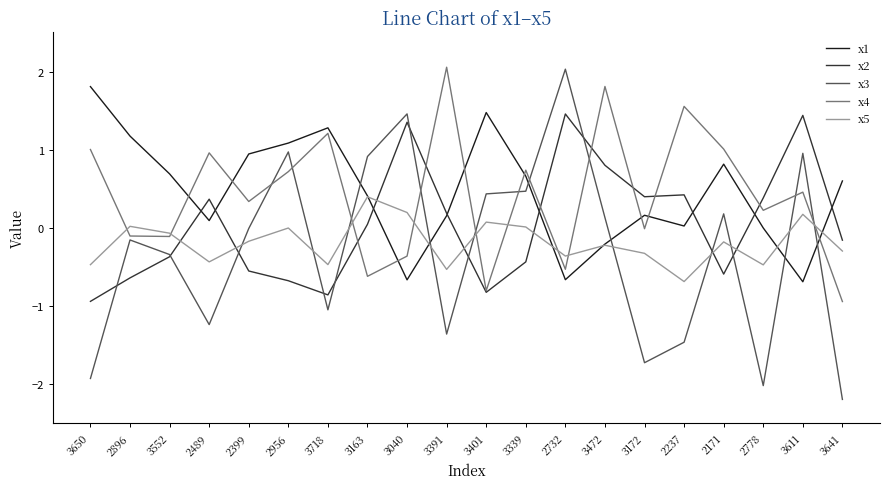

The x3 series shows 0.7 at 3401. True or false?

False